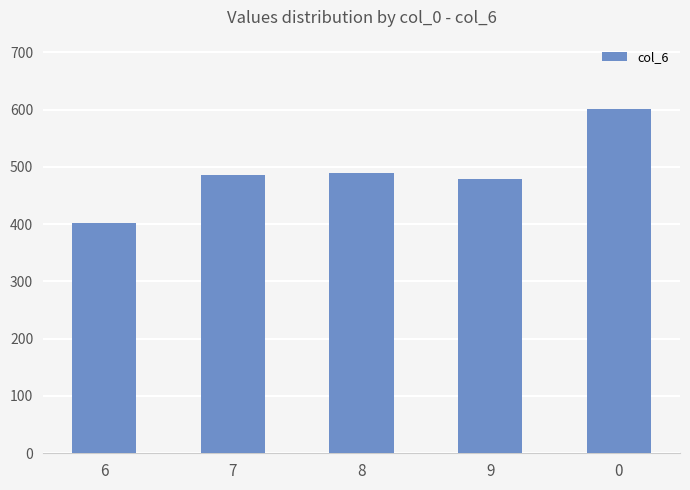

Read the value at 7.

485.0